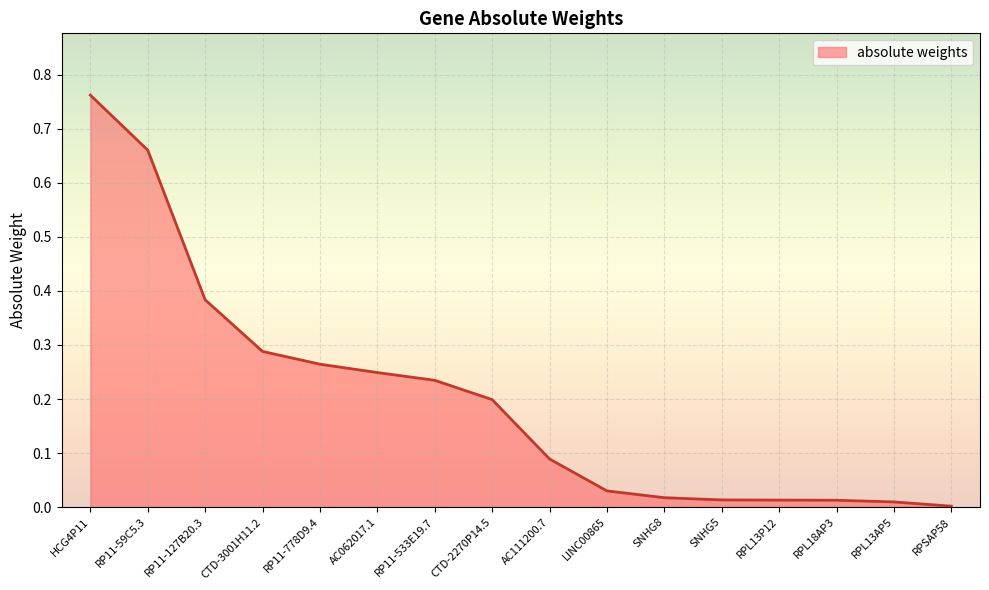

Which category has the highest value across all series?

HCG4P11